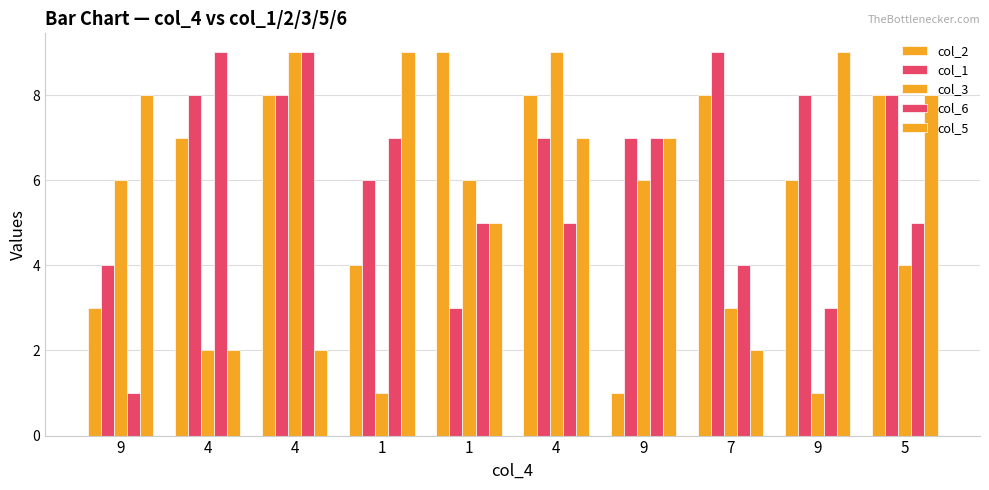

What is the lowest value of the col_2 series?

1